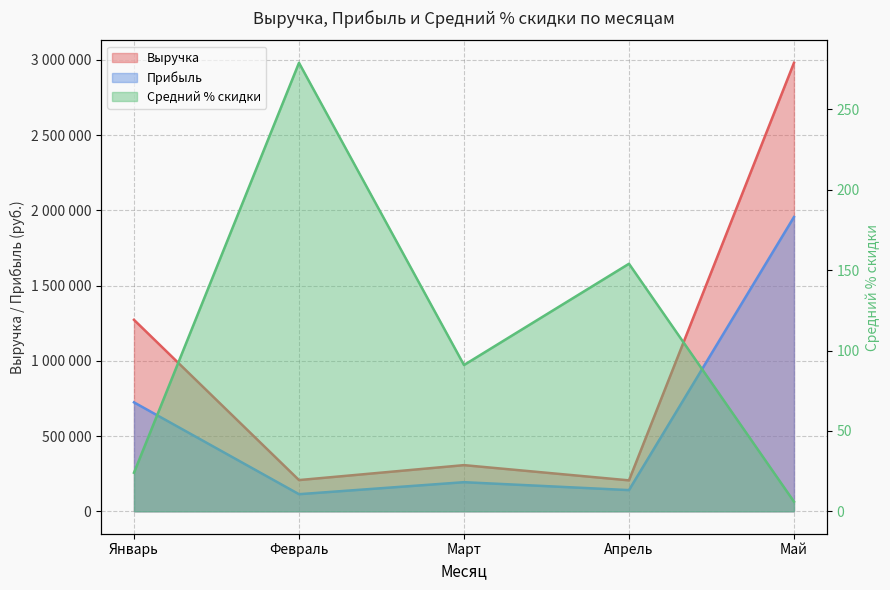

Reading left to right, list all the values displayed in this chart.

Выручка: 1272811.0	207495.0	306851.5	205660.0	2981137.0
Прибыль: 724201.0	113705.0	193538.5	140960.0	1956164.0
Средний % скидки: 24.0	279.0	91.0	154.0	6.0